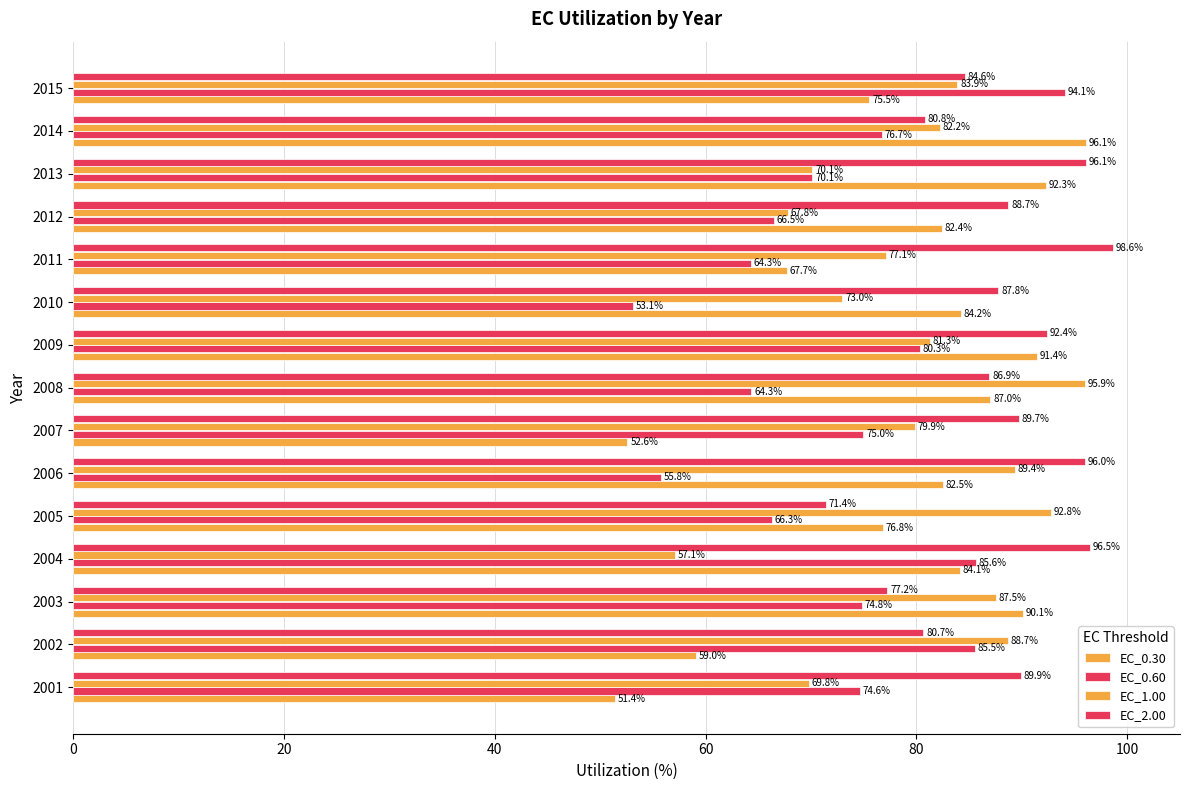

Rank the series by their maximum value, from lowest to highest.

EC_0.60, EC_1.00, EC_0.30, EC_2.00